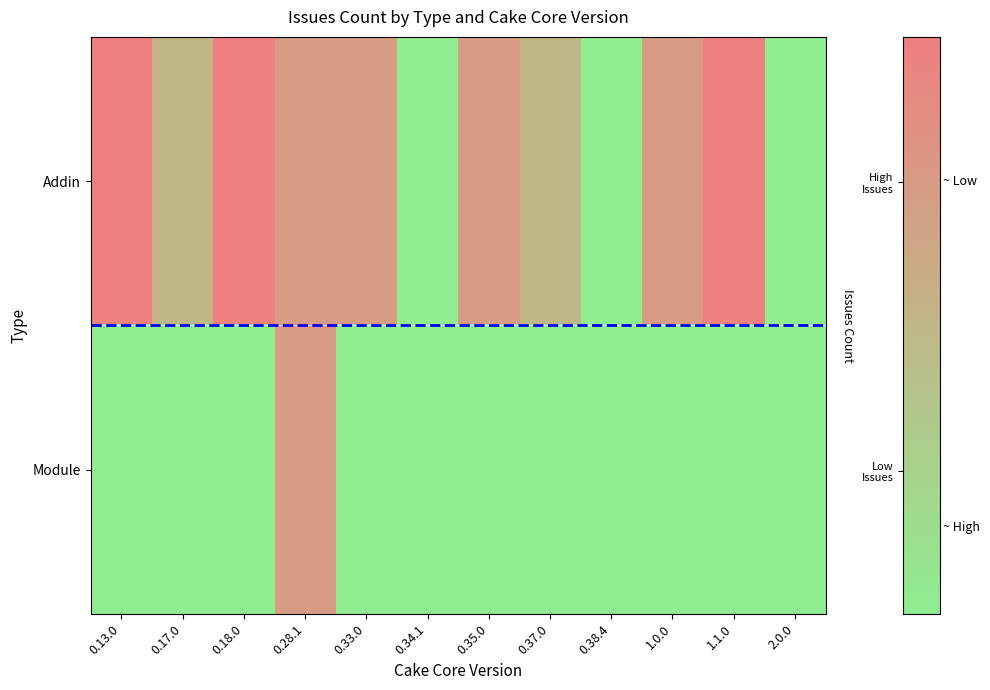

The Addin series shows 3 at 0.17.0. True or false?

False